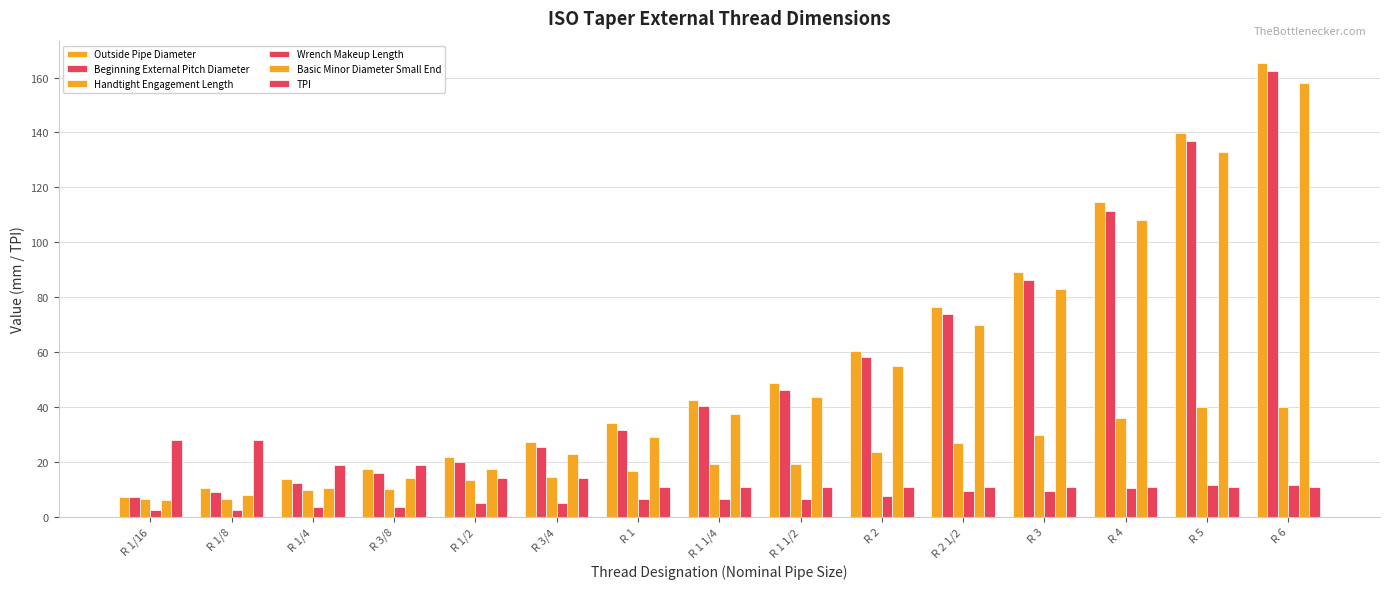

What is the difference between the maximum and minimum values in the Outside Pipe Diameter series?

158.2